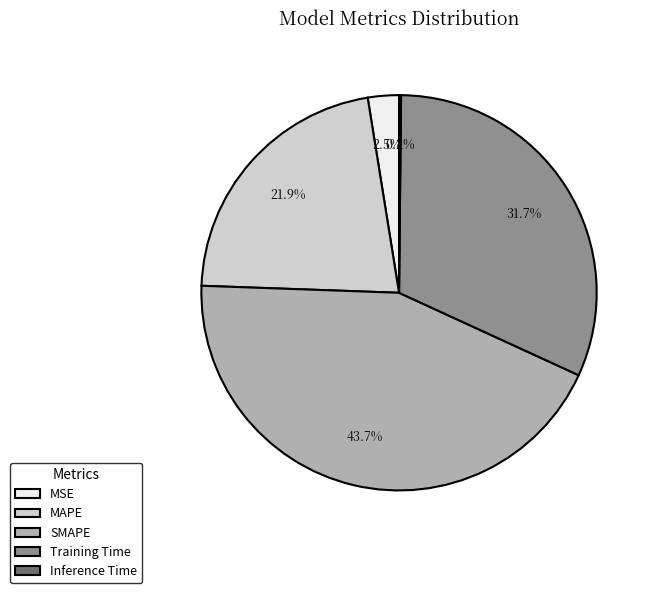

Is Training Time the majority of the pie?

No